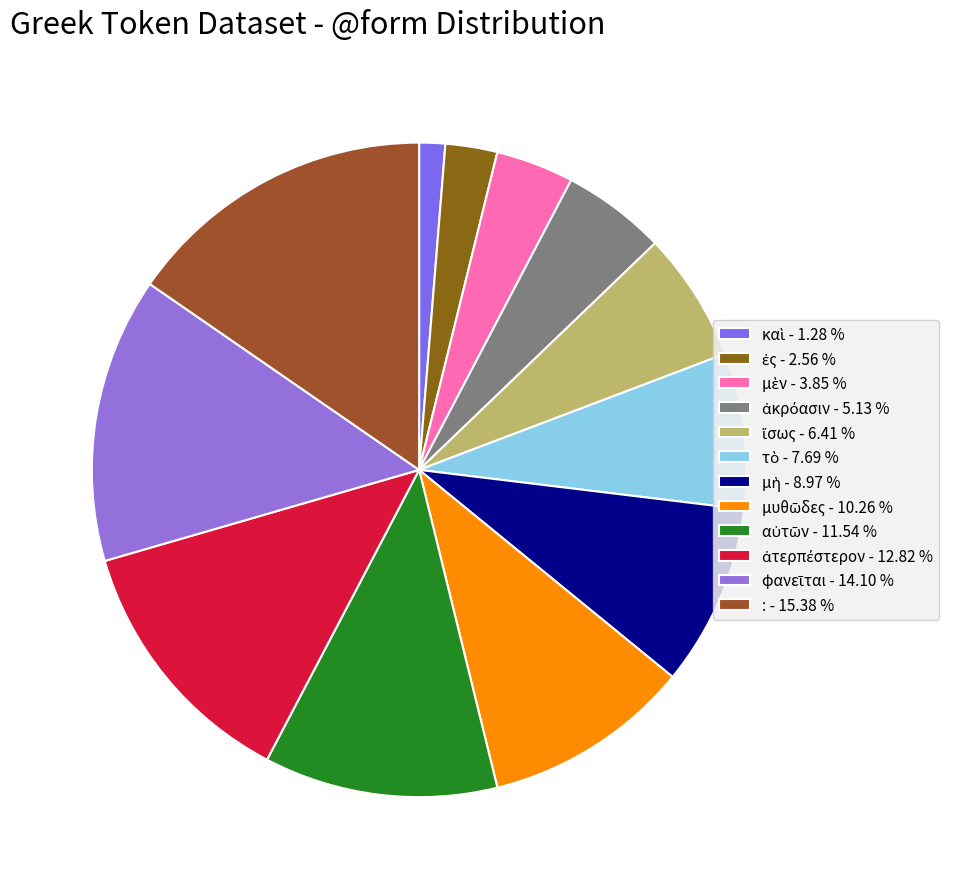

Is it true that καὶ is 6% of the pie?

False